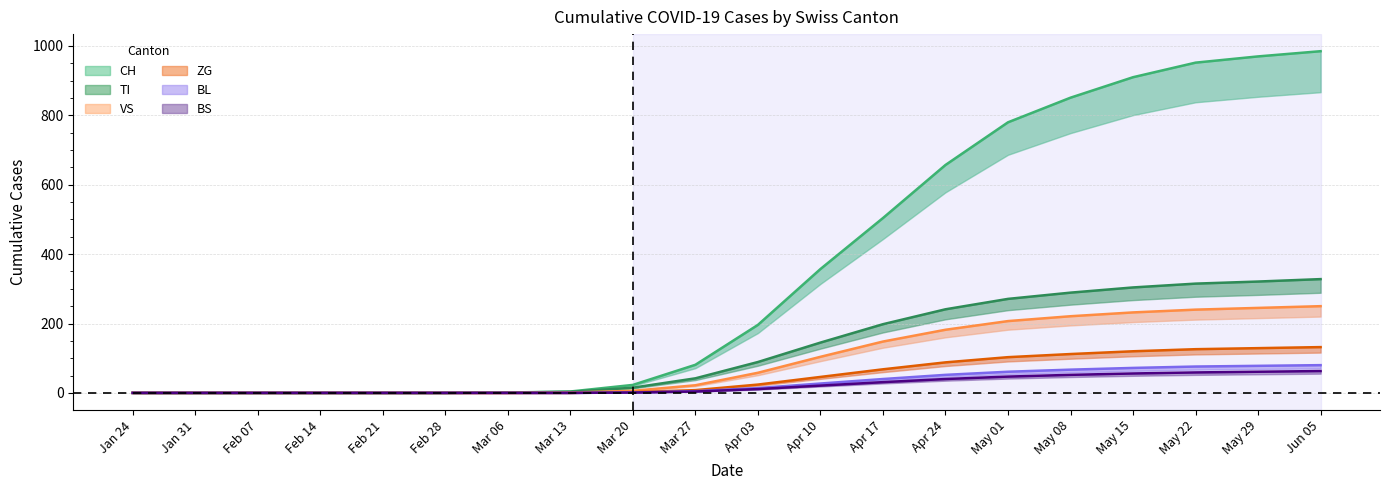

How many lines are shown in the chart?

6